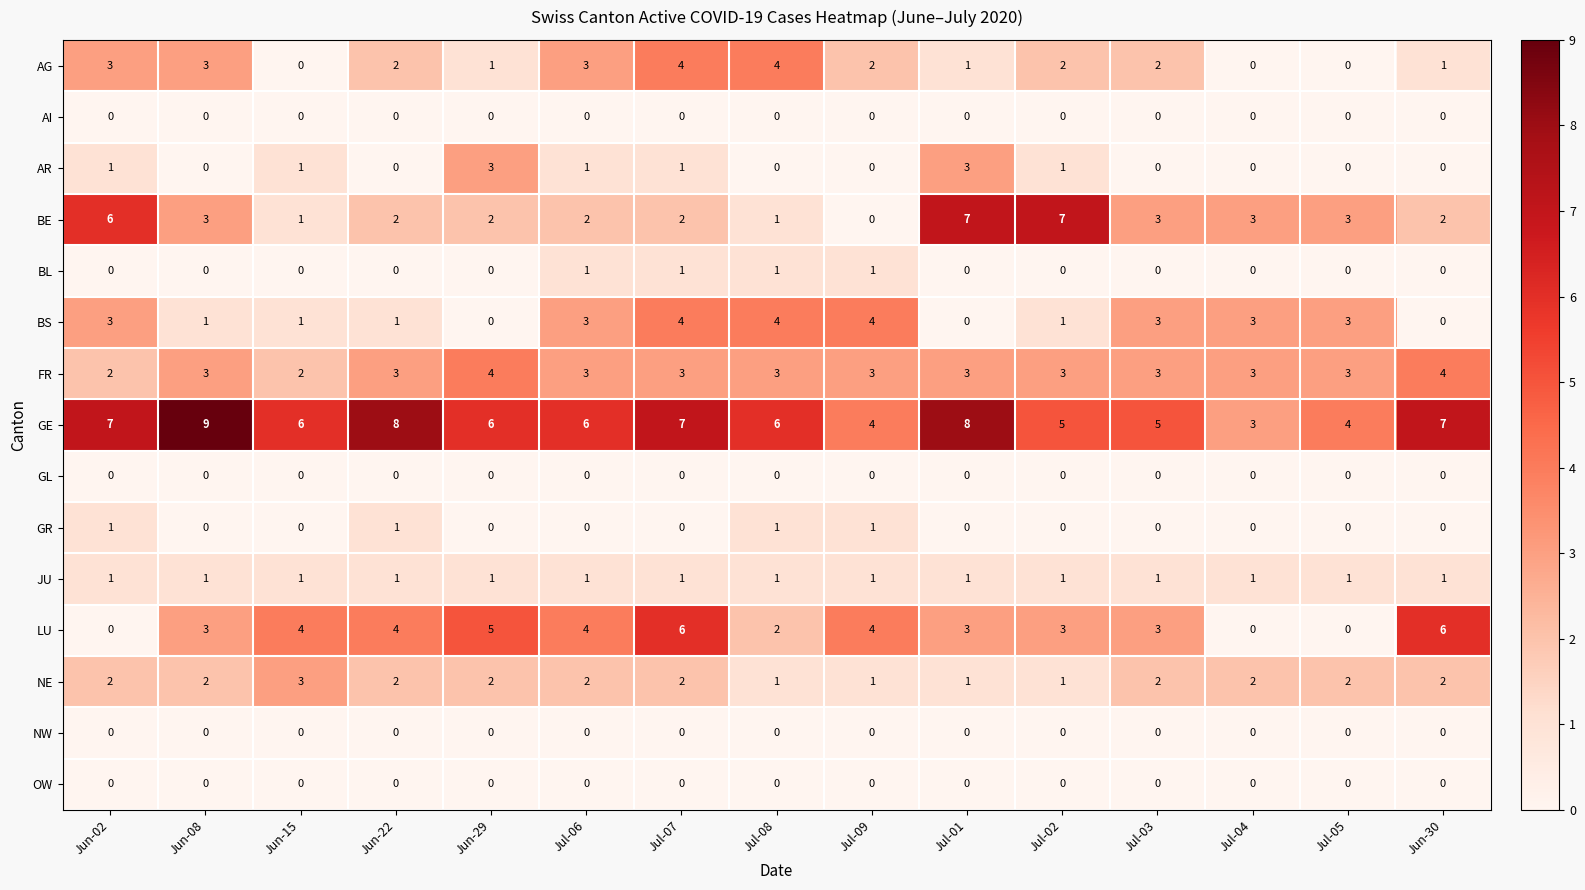

How many distinct data groups are displayed?

15